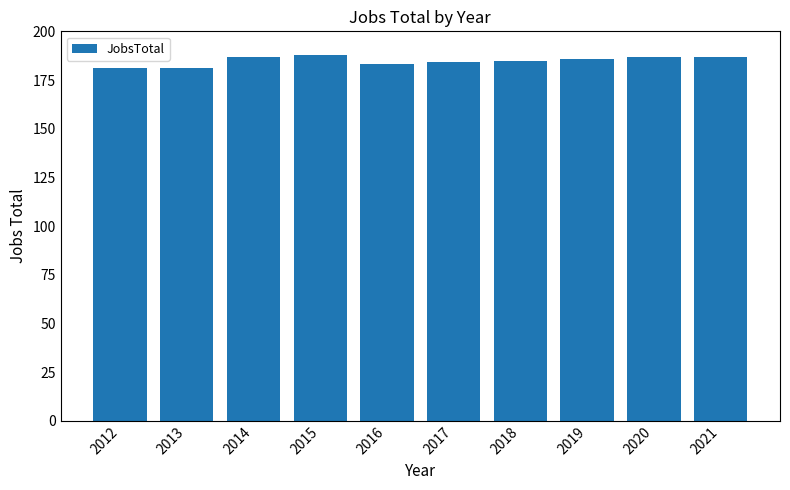

How many distinct data groups are displayed?

1